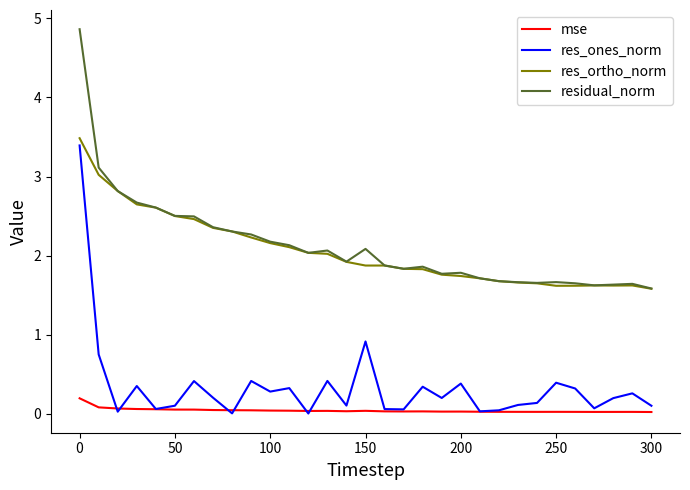

What is the difference between the second highest and second lowest values in the res_ortho_norm series?

1.4